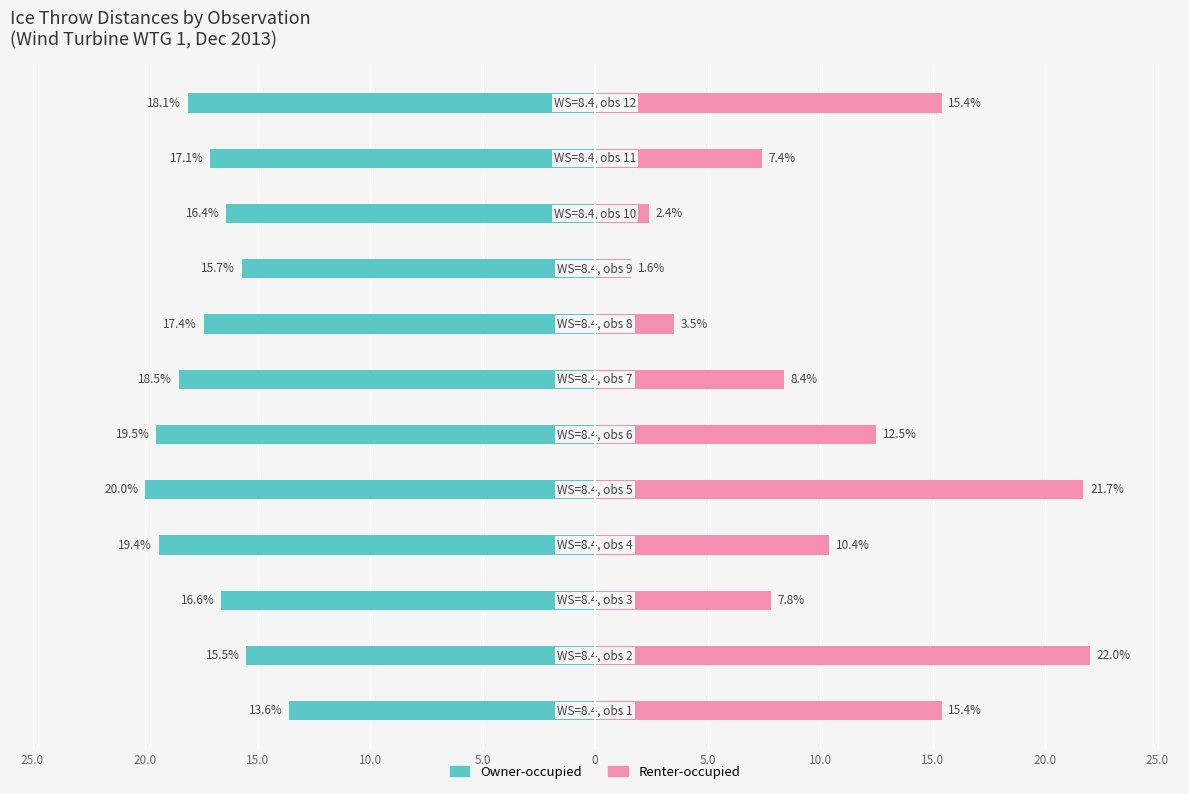

What is the maximum value shown in the chart?

22.0